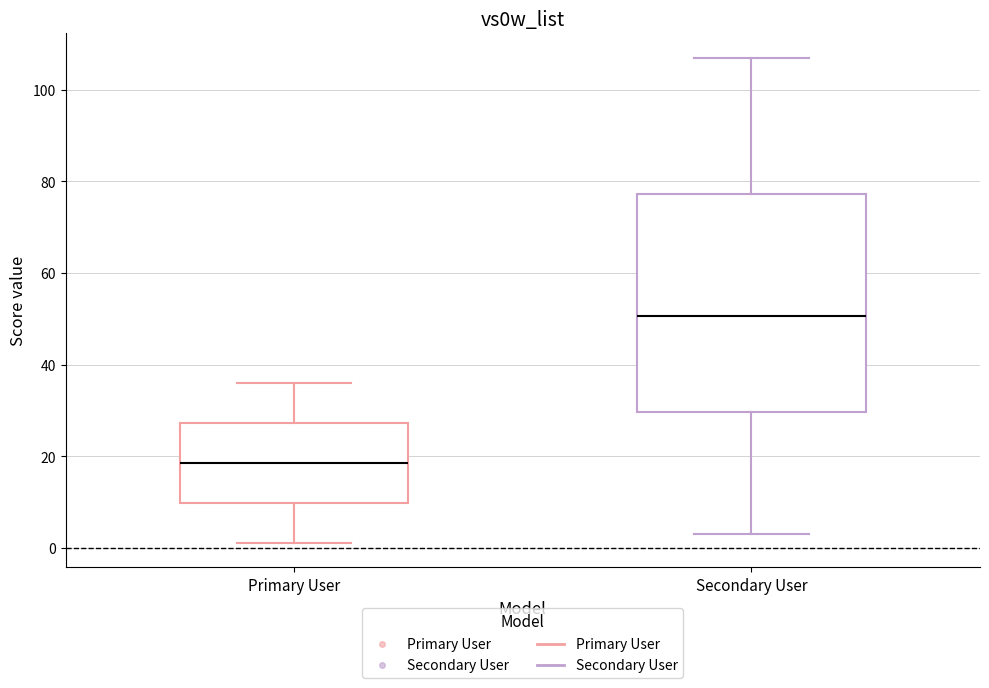

Reading left to right, read every box against the y-axis: the position of its median line, the range the box covers, and the ends of its whiskers. The values are not printed on the chart, so give them approximately, as read against the axis.

Primary User: median 18, box 10 to 28, whiskers 2 to 36
Secondary User: median 50, box 30 to 78, whiskers 4 to 108